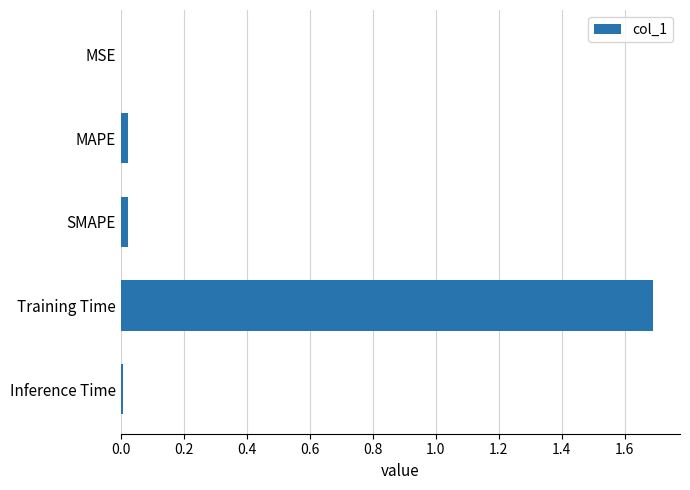

How many categories are shown in the chart?

5